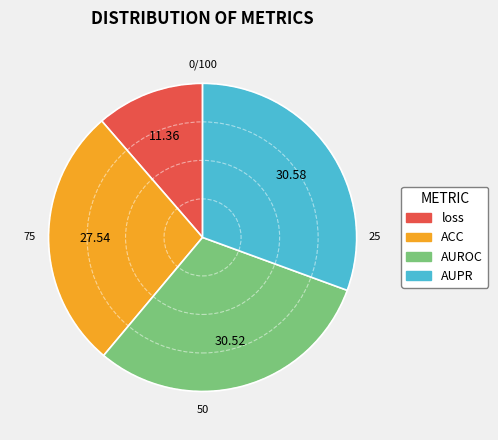

Count the number of slices in the pie.

4